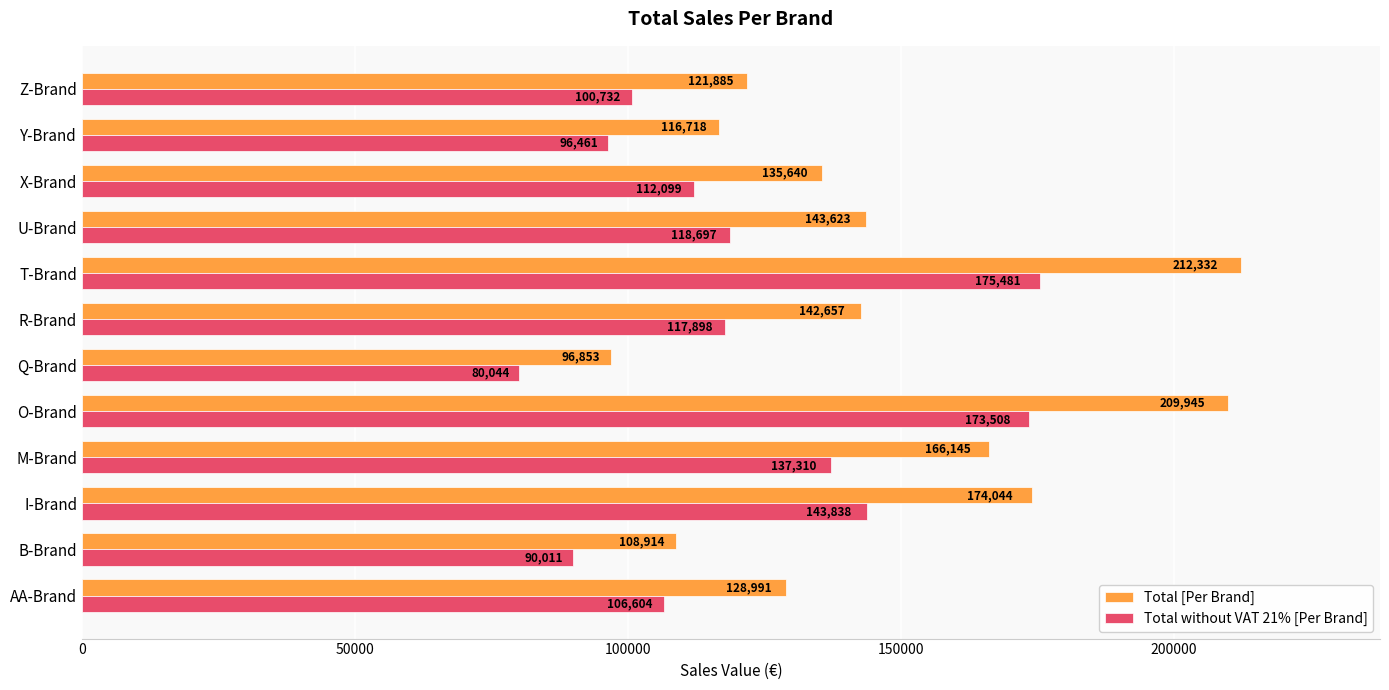

What is the maximum value shown in the chart?

212331.8